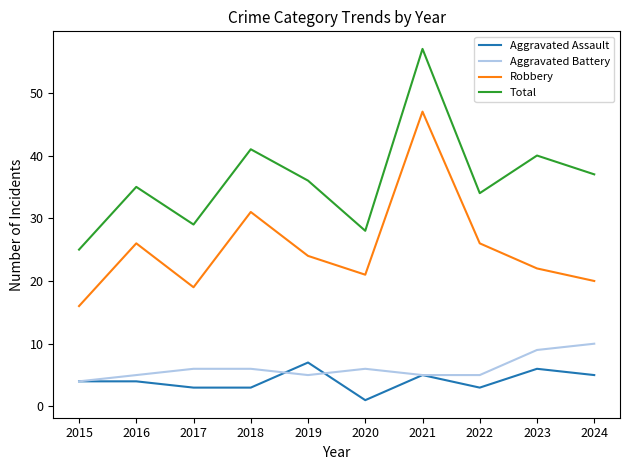

Which series has the largest total across all categories?

Total